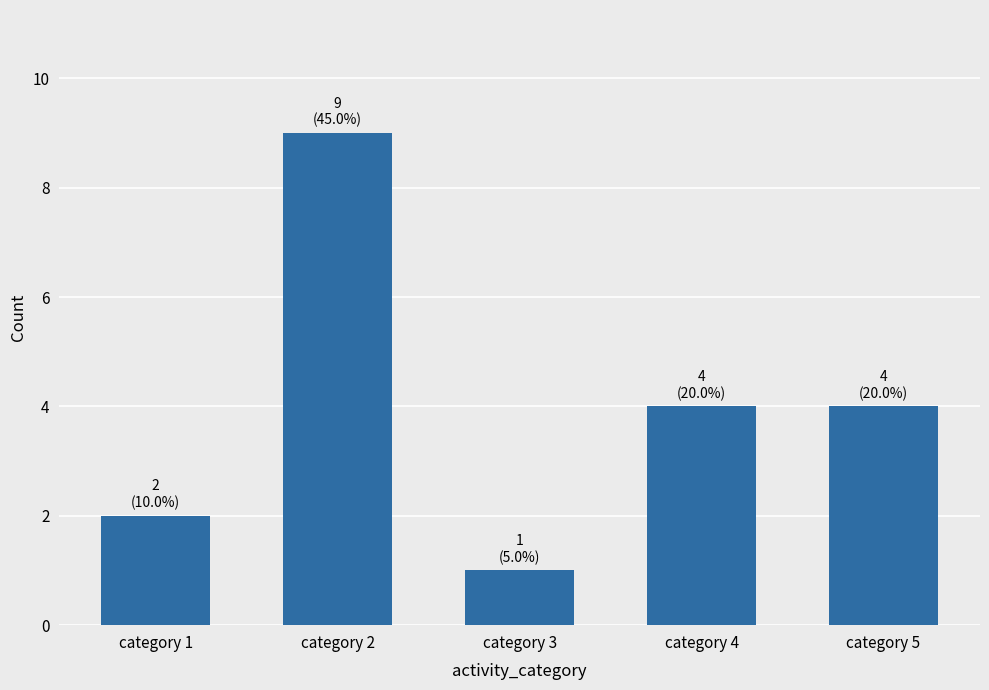

What is the average value?

4